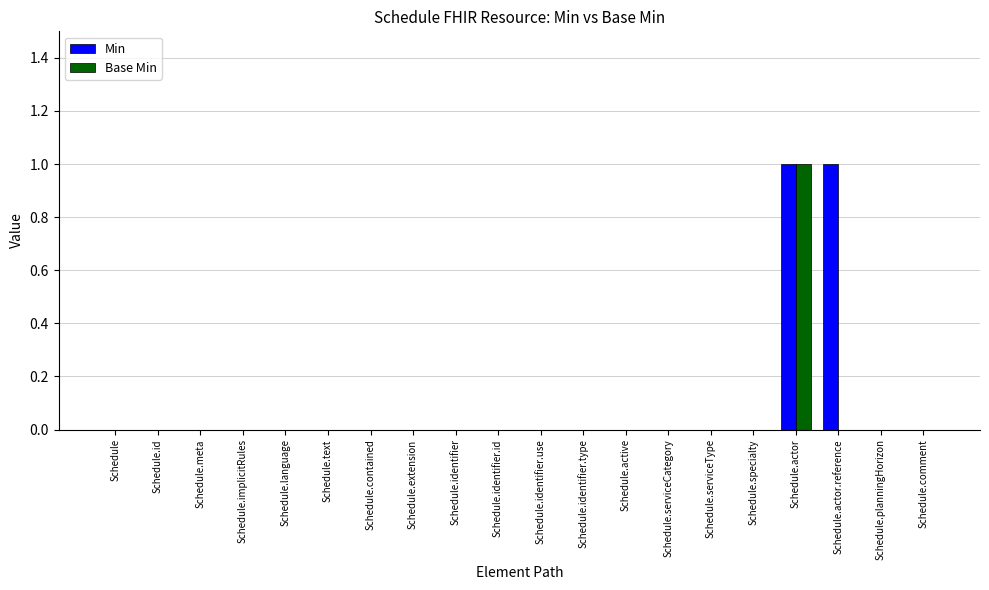

Which series has the largest total across all categories?

Min